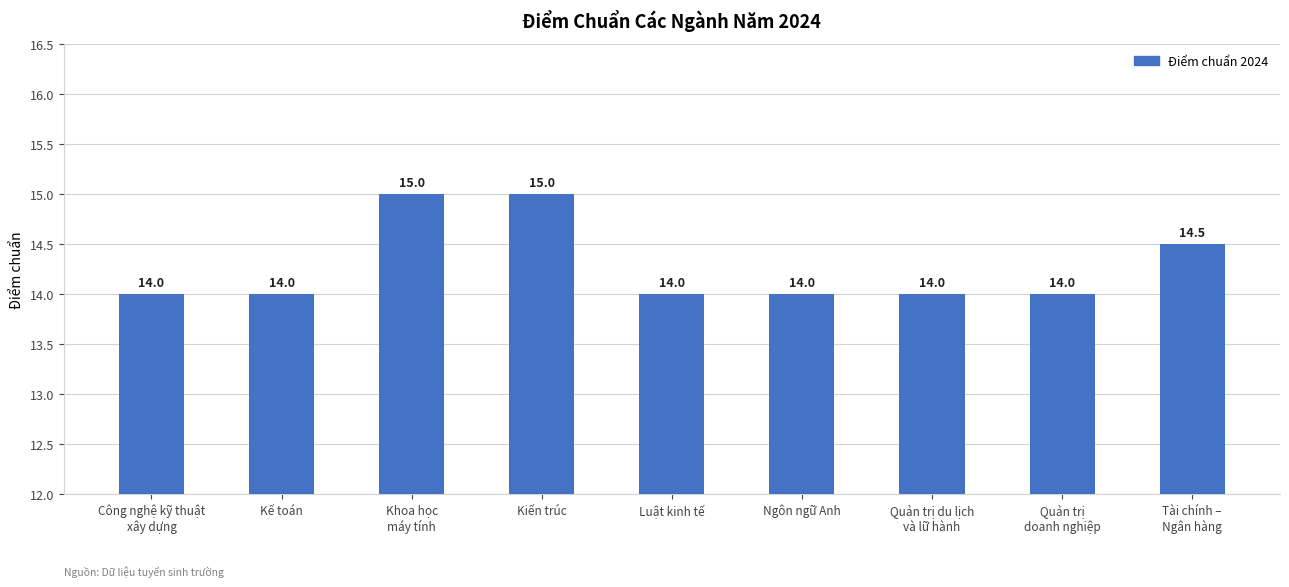

What position from the left is Khoa học
máy tính?

3